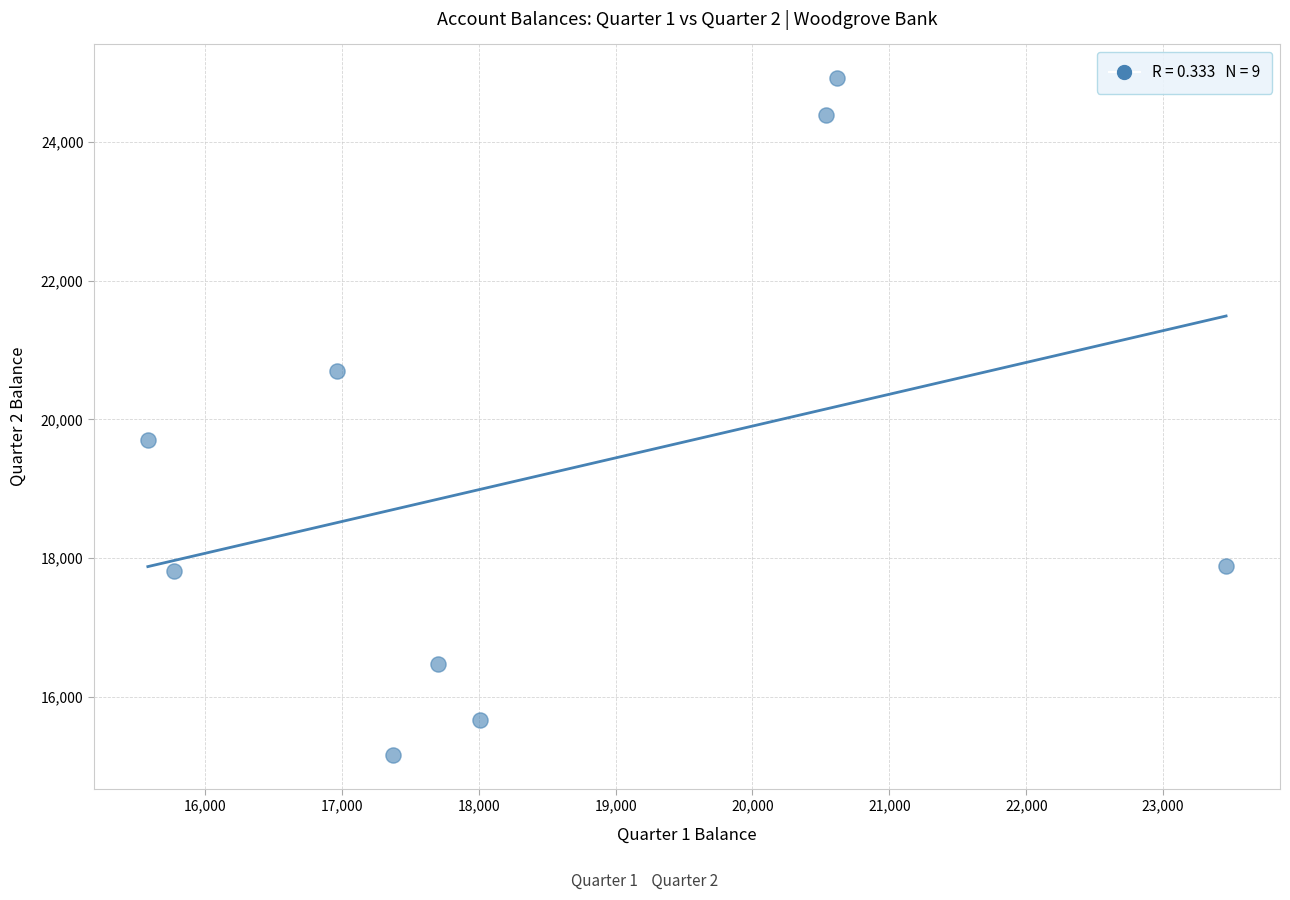

What is the range of Y values (max minus min)?

9748.1